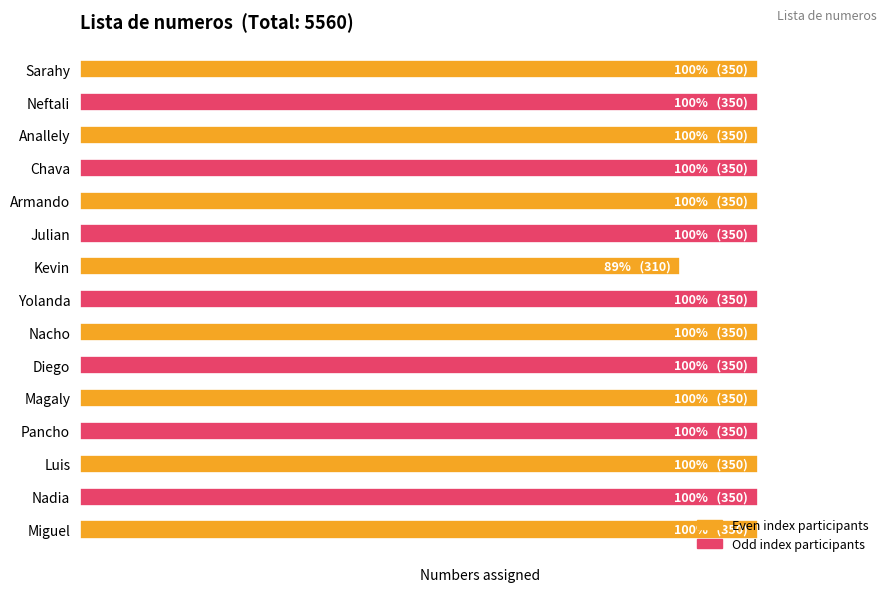

Does the chart contain any negative values?

No